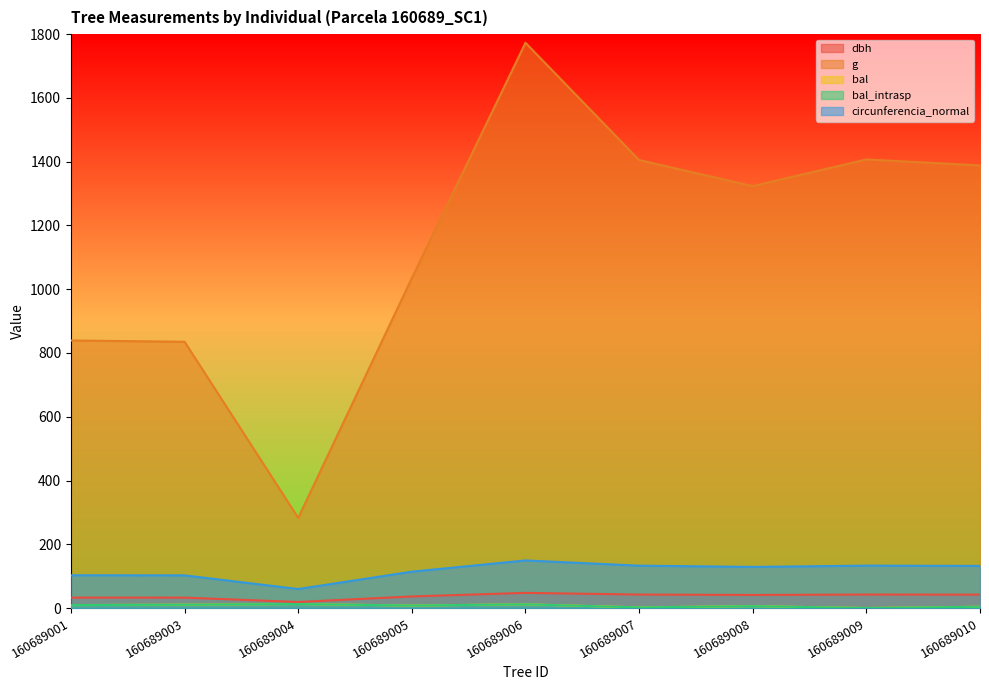

At 160689010, list the series in order from largest to smallest.

g, circunferencia_normal, dbh, bal, bal_intrasp